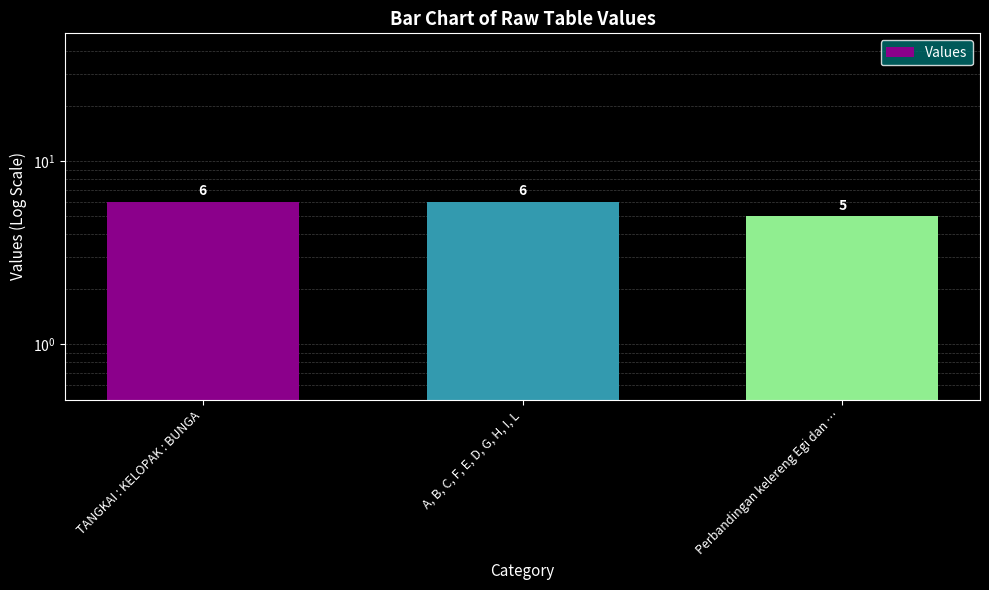

Are the bars grouped side by side (vs. stacked)?

No